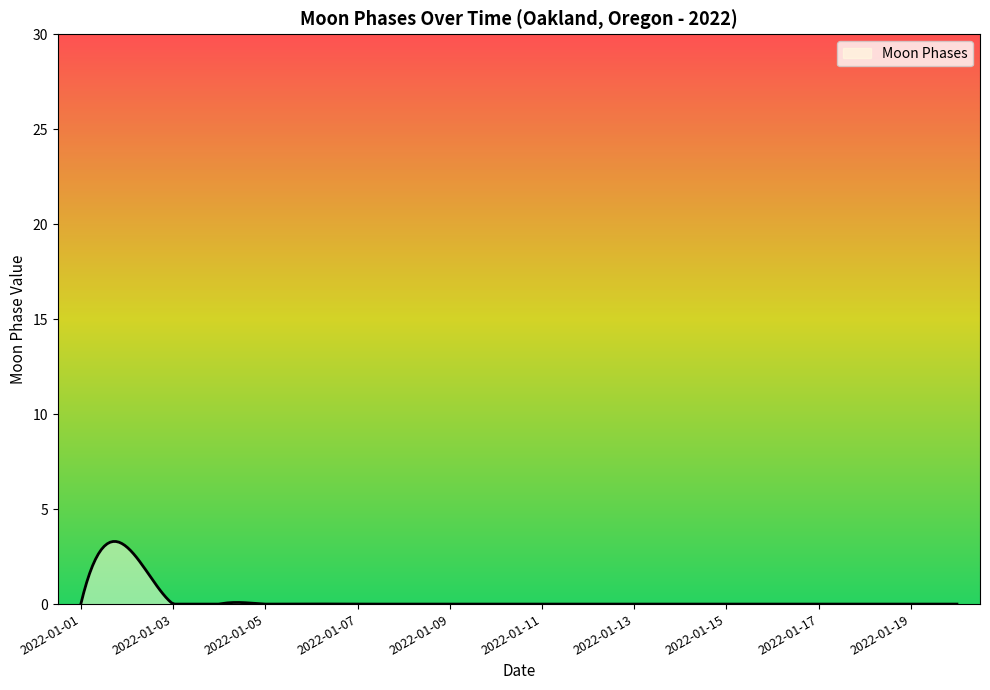

What is the difference between the maximum and minimum values?

3.3